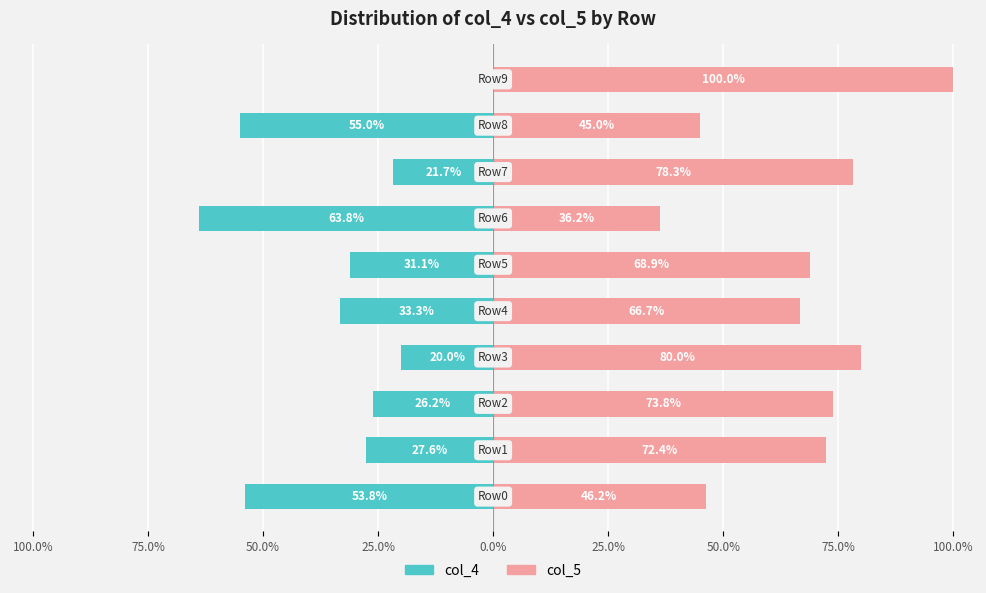

Which series has the largest range (max minus min)?

col_4